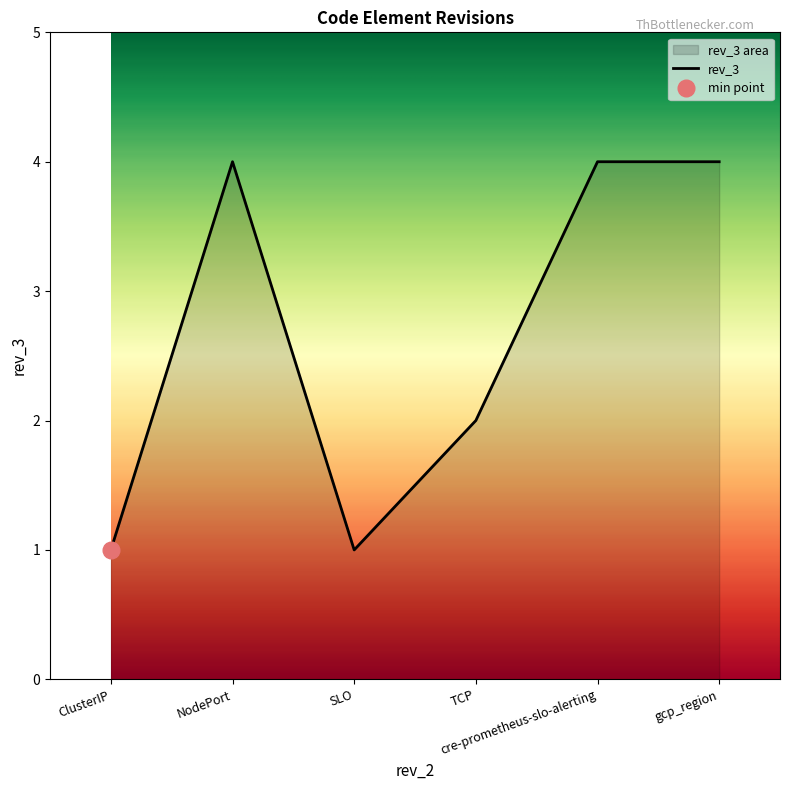

How many points are higher than both their immediate neighbors (excluding endpoints)?

1